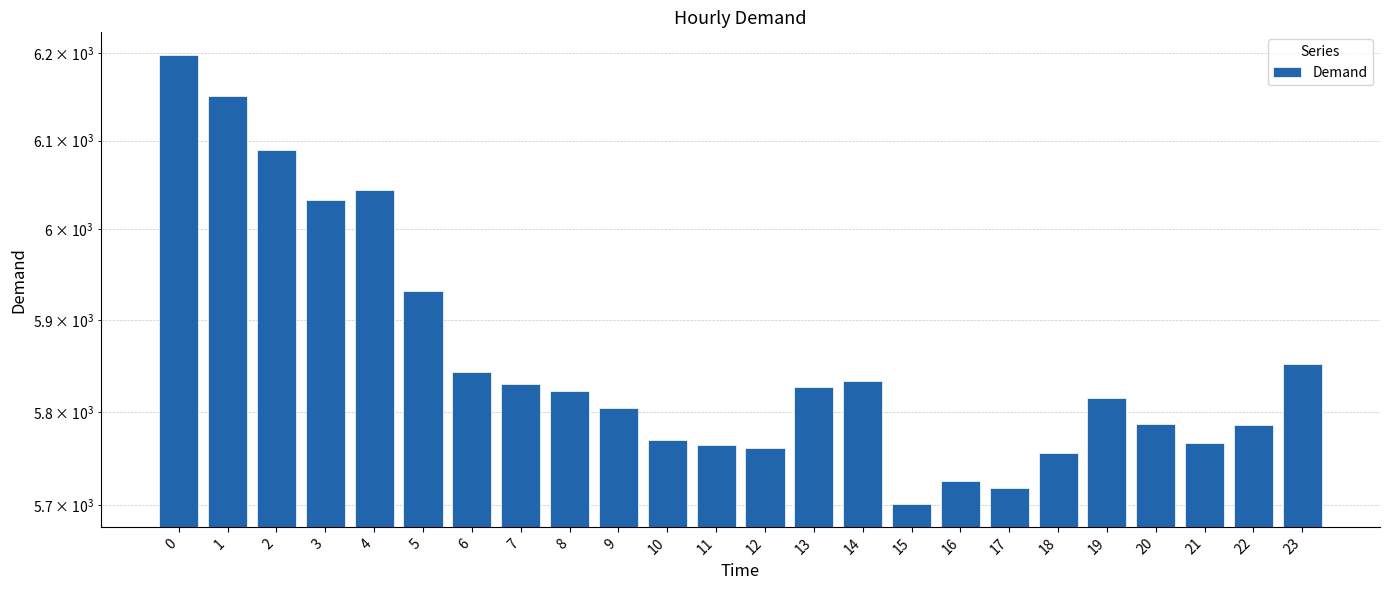

What is the value of the 1st bar from the left?

6198